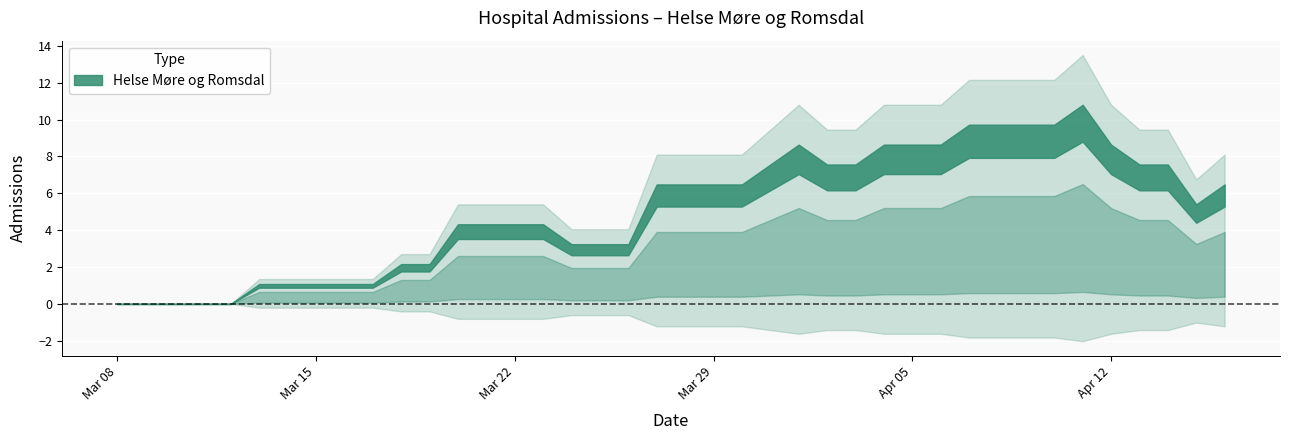

Rank the categories by value from lowest to highest.

2020-03-08, 2020-03-09, 2020-03-10, 2020-03-11, 2020-03-12, 2020-03-13, 2020-03-14, 2020-03-15, 2020-03-16, 2020-03-17, 2020-03-18, 2020-03-19, 2020-03-24, 2020-03-25, 2020-03-26, 2020-03-20, 2020-03-21, 2020-03-22, 2020-03-23, 2020-04-15, 2020-03-27, 2020-03-28, 2020-03-29, 2020-03-30, 2020-04-16, 2020-03-31, 2020-04-02, 2020-04-03, 2020-04-13, 2020-04-14, 2020-04-01, 2020-04-04, 2020-04-05, 2020-04-06, 2020-04-12, 2020-04-07, 2020-04-08, 2020-04-09, 2020-04-10, 2020-04-11